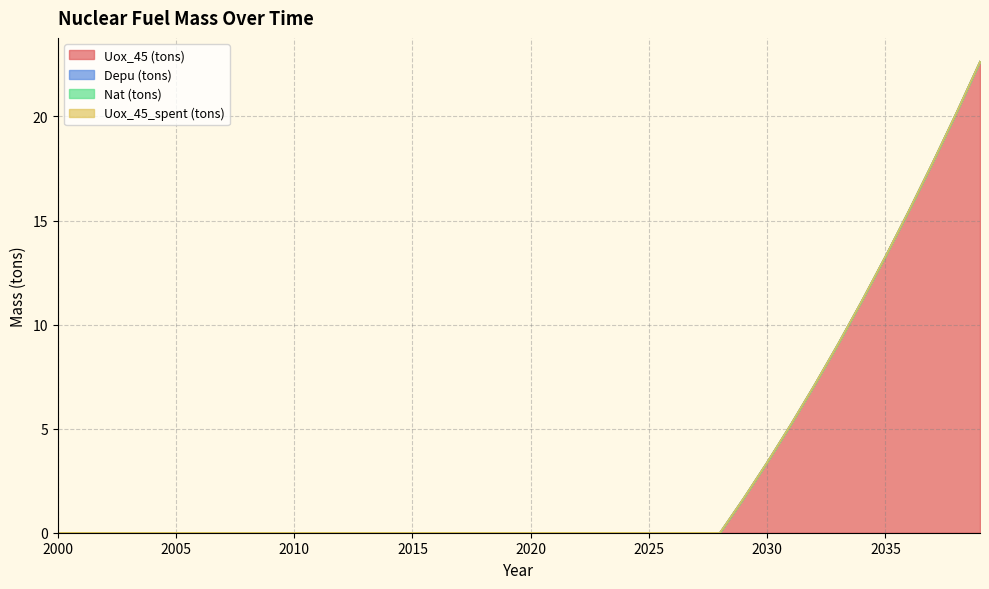

Is the value of Nat (tons) at 2014 greater than the value of Uox_45 (tons) at 2025?

No